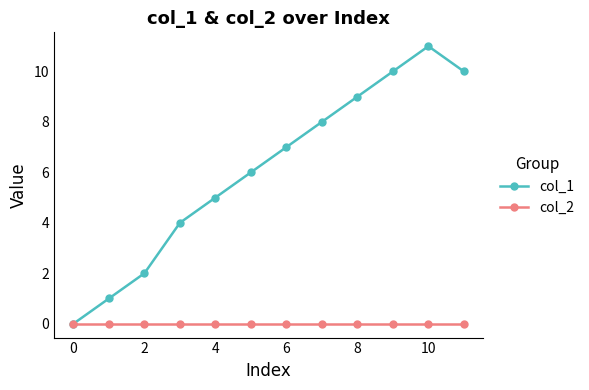

How many data points in col_1 are less than 7?

6